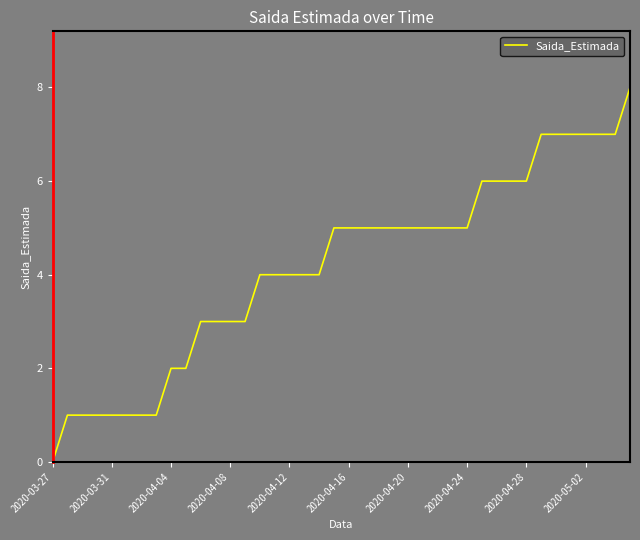

Does the chart display data point markers on the line(s)?

No